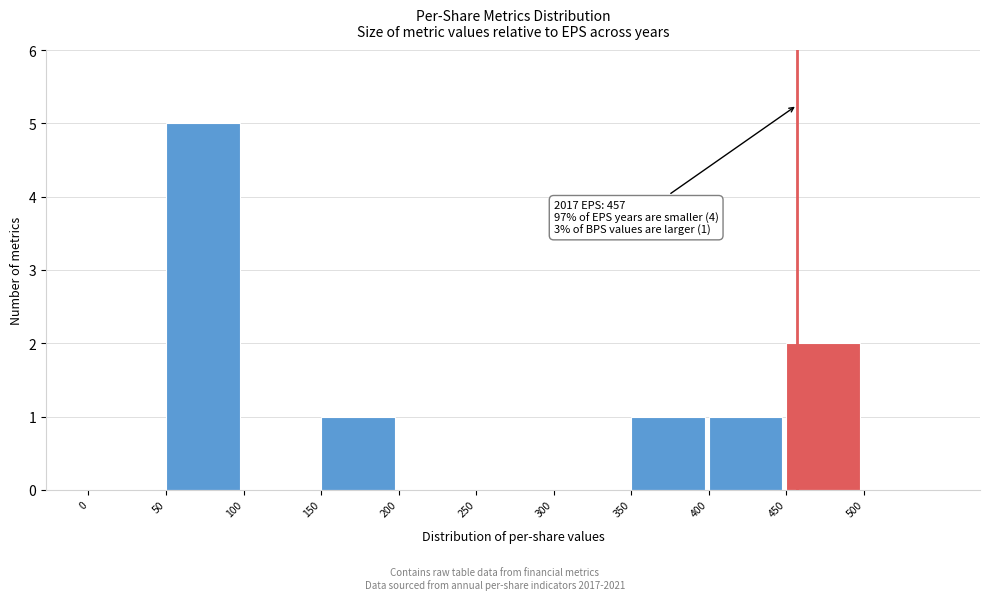

Over which range of the x-axis is the bar tallest?

50 to 100